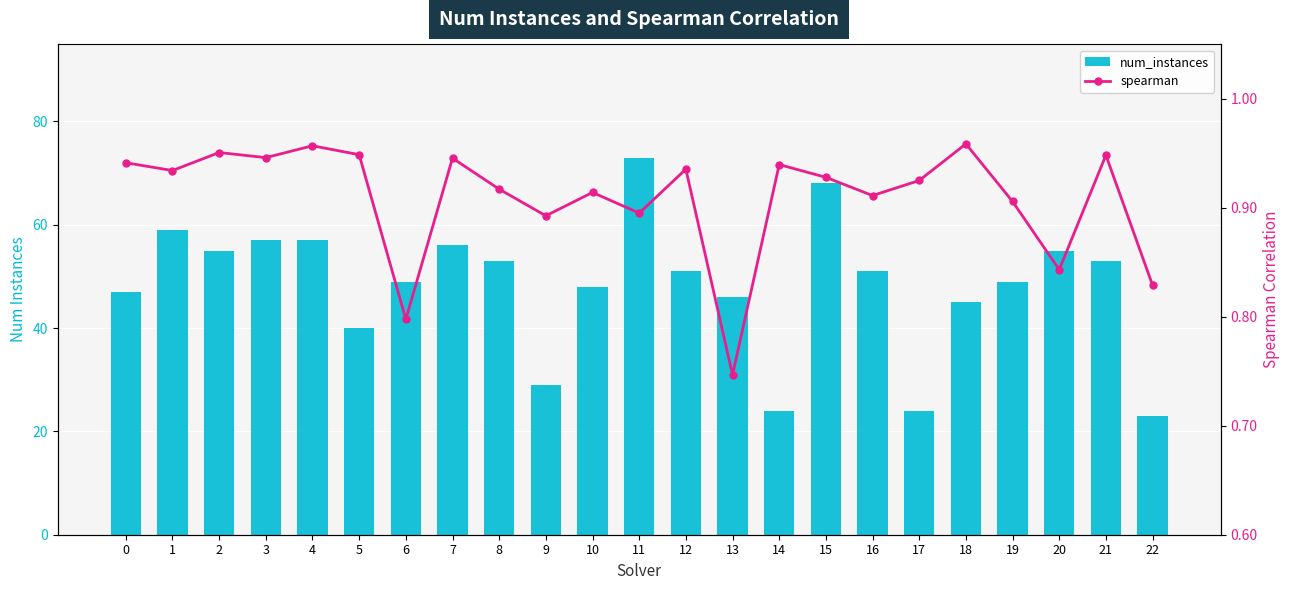

The value of num_instances at 3 is 99.9. True or false?

False